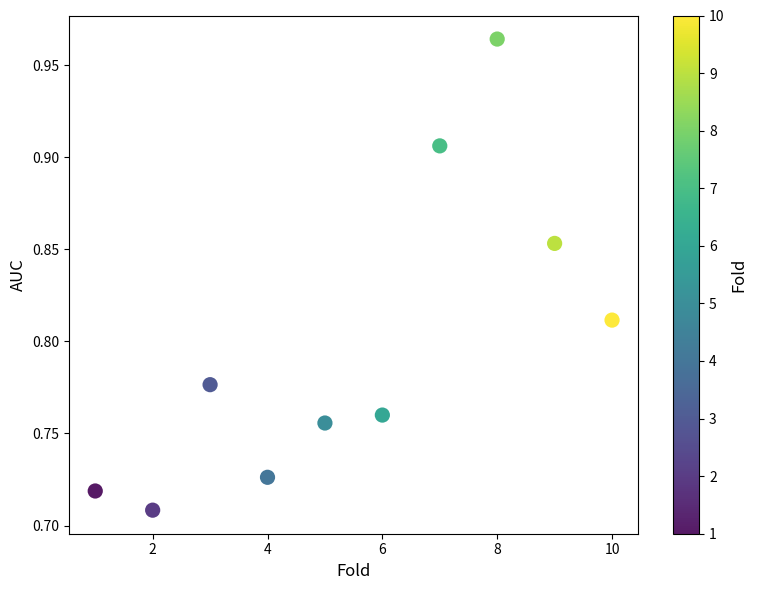

What is the average X value?

5.5